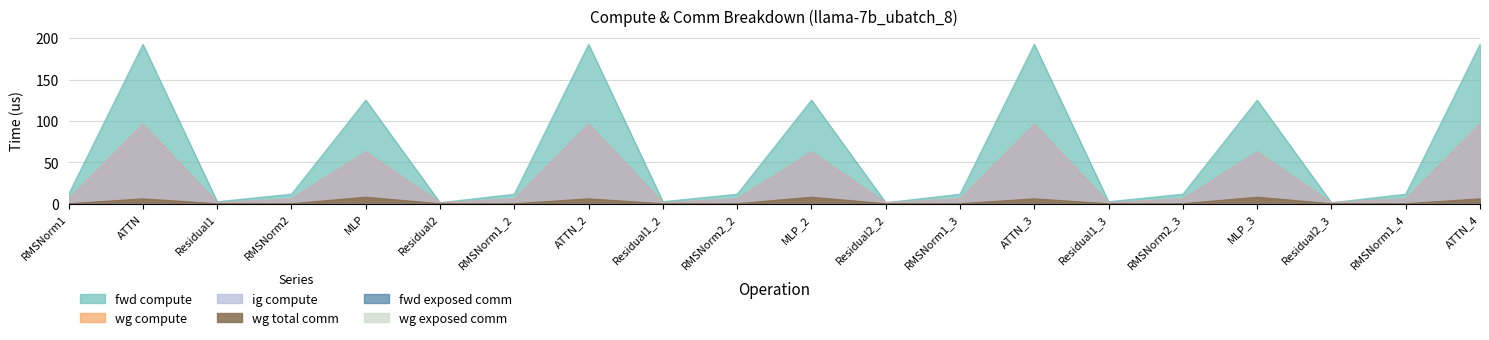

Reading right to left, what are all the values shown in this chart?

fwd compute: 192.6	11.5	1.2	125.2	11.5	2.5	192.6	11.5	1.2	125.2	11.5	2.5	192.6	11.5	1.2	125.2	11.5	2.5	192.6	11.5
wg compute: 96.3	5.8	1.2	62.6	5.8	1.2	96.3	5.8	1.2	62.6	5.8	1.2	96.3	5.8	1.2	62.6	5.8	1.2	96.3	5.8
ig compute: 96.3	5.8	1.2	62.6	5.8	1.2	96.3	5.8	1.2	62.6	5.8	1.2	96.3	5.8	1.2	62.6	5.8	1.2	96.3	5.8
wg total comm: 5.9	0.0	0.0	7.9	0.0	0.0	5.9	0.0	0.0	7.9	0.0	0.0	5.9	0.0	0.0	7.9	0.0	0.0	5.9	0.0